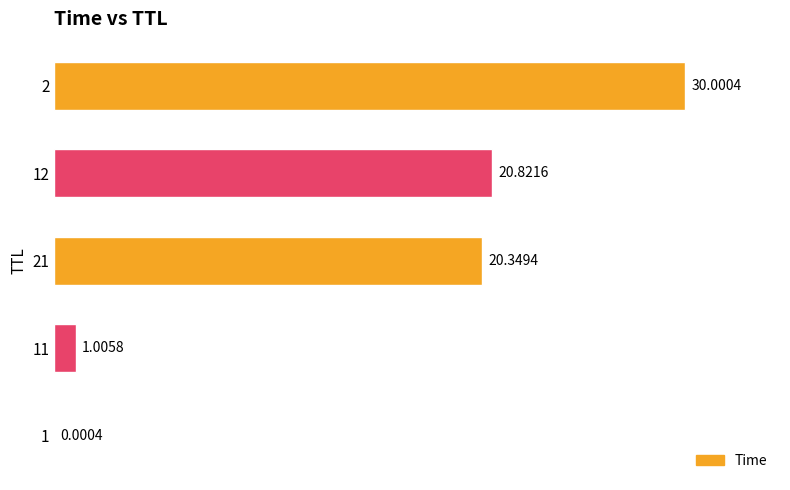

What is the sum of all values?

72.2